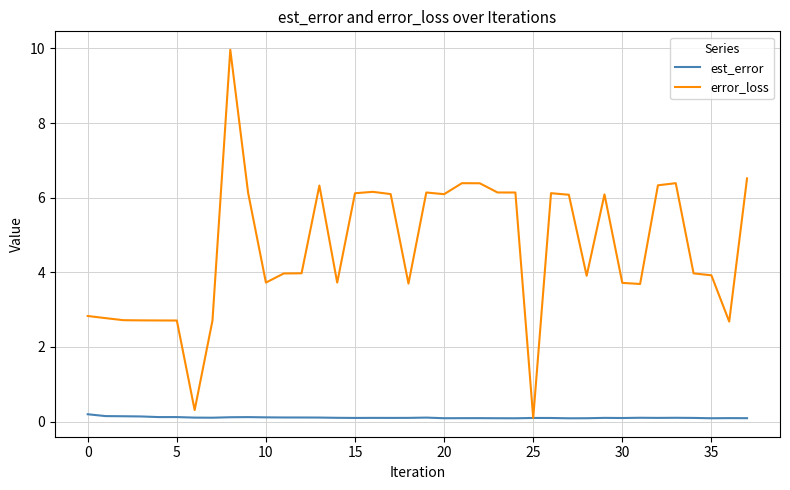

Rank the series by their maximum value, from lowest to highest.

est_error, error_loss